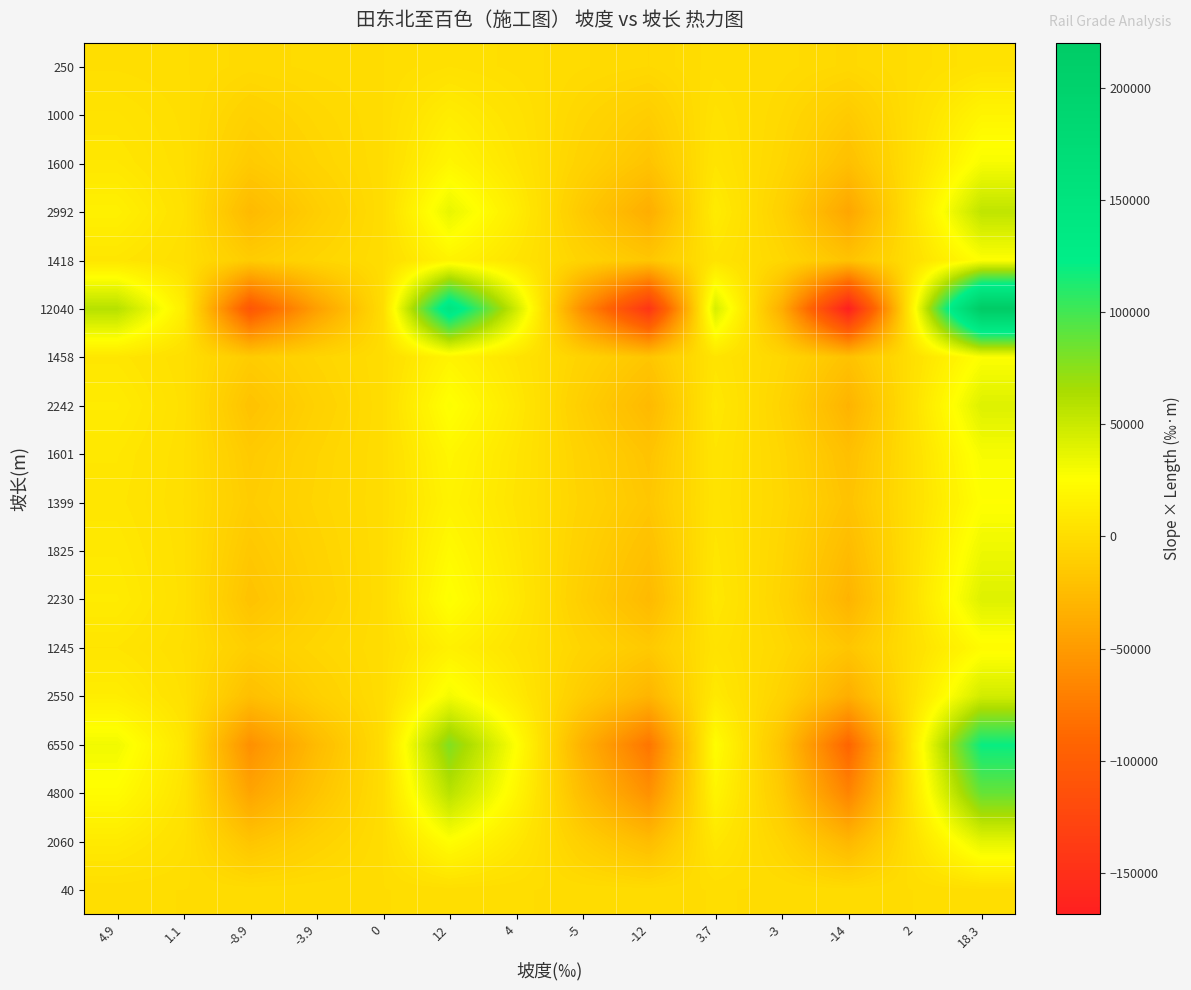

Reading left to right, transcribe all the data shown in this chart.

40: 4.9=196.0	1.1=44.0	-8.9=-356.0	-3.9=-156.0	0=0.0	12=480.0	4=160.0	-5=-200.0	-12=-480.0	3.7=148.0	-3=-120.0	-14=-560.0	2=80.0	18.3=732.0
2060: 4.9=10094.0	1.1=2266.0	-8.9=-18334.0	-3.9=-8034.0	0=0.0	12=24720.0	4=8240.0	-5=-10300.0	-12=-24720.0	3.7=7622.0	-3=-6180.0	-14=-28840.0	2=4120.0	18.3=37698.0
4800: 4.9=23520.0	1.1=5280.0	-8.9=-42720.0	-3.9=-18720.0	0=0.0	12=57600.0	4=19200.0	-5=-24000.0	-12=-57600.0	3.7=17760.0	-3=-14400.0	-14=-67200.0	2=9600.0	18.3=87840.0
6550: 4.9=32095.0	1.1=7205.0	-8.9=-58295.0	-3.9=-25545.0	0=0.0	12=78600.0	4=26200.0	-5=-32750.0	-12=-78600.0	3.7=24235.0	-3=-19650.0	-14=-91700.0	2=13100.0	18.3=119865.0
2550: 4.9=12495.0	1.1=2805.0	-8.9=-22695.0	-3.9=-9945.0	0=0.0	12=30600.0	4=10200.0	-5=-12750.0	-12=-30600.0	3.7=9435.0	-3=-7650.0	-14=-35700.0	2=5100.0	18.3=46665.0
1245: 4.9=6100.5	1.1=1369.5	-8.9=-11080.5	-3.9=-4855.5	0=0.0	12=14940.0	4=4980.0	-5=-6225.0	-12=-14940.0	3.7=4606.5	-3=-3735.0	-14=-17430.0	2=2490.0	18.3=22783.5
2230: 4.9=10927.0	1.1=2453.0	-8.9=-19847.0	-3.9=-8697.0	0=0.0	12=26760.0	4=8920.0	-5=-11150.0	-12=-26760.0	3.7=8251.0	-3=-6690.0	-14=-31220.0	2=4460.0	18.3=40809.0
1825: 4.9=8942.5	1.1=2007.5	-8.9=-16242.5	-3.9=-7117.5	0=0.0	12=21900.0	4=7300.0	-5=-9125.0	-12=-21900.0	3.7=6752.5	-3=-5475.0	-14=-25550.0	2=3650.0	18.3=33397.5
1399: 4.9=6855.1	1.1=1538.9	-8.9=-12451.1	-3.9=-5456.1	0=0.0	12=16788.0	4=5596.0	-5=-6995.0	-12=-16788.0	3.7=5176.3	-3=-4197.0	-14=-19586.0	2=2798.0	18.3=25601.7
1601: 4.9=7844.9	1.1=1761.1	-8.9=-14248.9	-3.9=-6243.9	0=0.0	12=19212.0	4=6404.0	-5=-8005.0	-12=-19212.0	3.7=5923.7	-3=-4803.0	-14=-22414.0	2=3202.0	18.3=29298.3
2242: 4.9=10985.8	1.1=2466.2	-8.9=-19953.8	-3.9=-8743.8	0=0.0	12=26904.0	4=8968.0	-5=-11210.0	-12=-26904.0	3.7=8295.4	-3=-6726.0	-14=-31388.0	2=4484.0	18.3=41028.6
1458: 4.9=7144.2	1.1=1603.8	-8.9=-12976.2	-3.9=-5686.2	0=0.0	12=17496.0	4=5832.0	-5=-7290.0	-12=-17496.0	3.7=5394.6	-3=-4374.0	-14=-20412.0	2=2916.0	18.3=26681.4
12040: 4.9=58996.0	1.1=13244.0	-8.9=-107156.0	-3.9=-46956.0	0=0.0	12=144480.0	4=48160.0	-5=-60200.0	-12=-144480.0	3.7=44548.0	-3=-36120.0	-14=-168560.0	2=24080.0	18.3=220332.0
1418: 4.9=6948.2	1.1=1559.8	-8.9=-12620.2	-3.9=-5530.2	0=0.0	12=17016.0	4=5672.0	-5=-7090.0	-12=-17016.0	3.7=5246.6	-3=-4254.0	-14=-19852.0	2=2836.0	18.3=25949.4
2992: 4.9=14660.8	1.1=3291.2	-8.9=-26628.8	-3.9=-11668.8	0=0.0	12=35904.0	4=11968.0	-5=-14960.0	-12=-35904.0	3.7=11070.4	-3=-8976.0	-14=-41888.0	2=5984.0	18.3=54753.6
1600: 4.9=7840.0	1.1=1760.0	-8.9=-14240.0	-3.9=-6240.0	0=0.0	12=19200.0	4=6400.0	-5=-8000.0	-12=-19200.0	3.7=5920.0	-3=-4800.0	-14=-22400.0	2=3200.0	18.3=29280.0
1000: 4.9=4900.0	1.1=1100.0	-8.9=-8900.0	-3.9=-3900.0	0=0.0	12=12000.0	4=4000.0	-5=-5000.0	-12=-12000.0	3.7=3700.0	-3=-3000.0	-14=-14000.0	2=2000.0	18.3=18300.0
250: 4.9=1225.0	1.1=275.0	-8.9=-2225.0	-3.9=-975.0	0=0.0	12=3000.0	4=1000.0	-5=-1250.0	-12=-3000.0	3.7=925.0	-3=-750.0	-14=-3500.0	2=500.0	18.3=4575.0